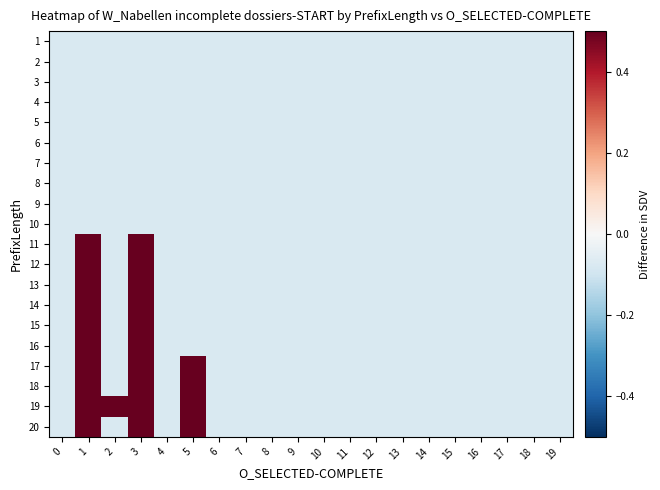

How many categories are shown in the chart?

20